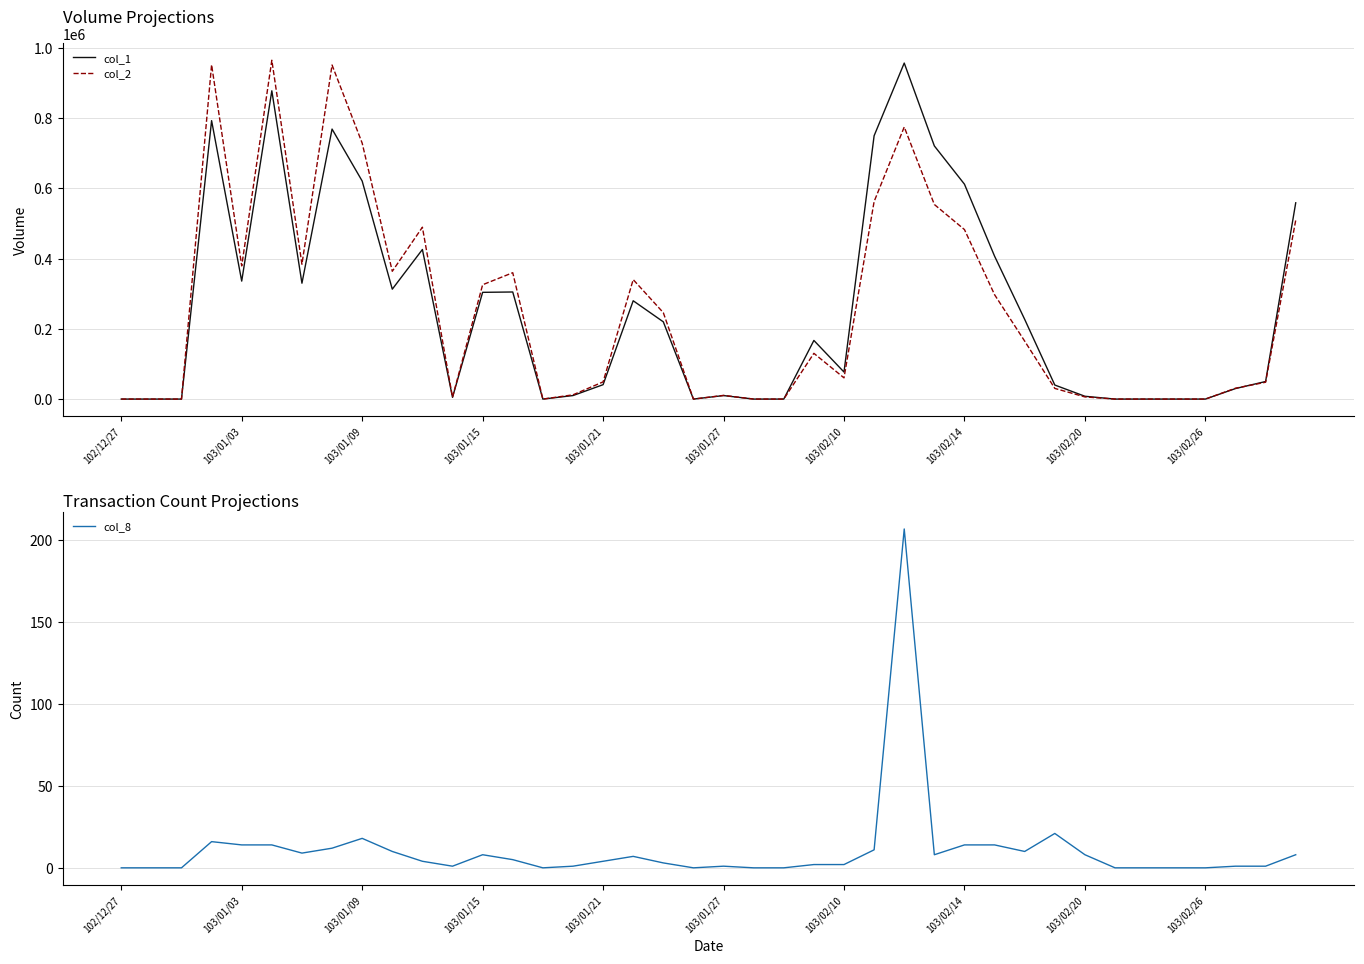

What are all the series names shown in the legend?

col_1, col_2, col_8